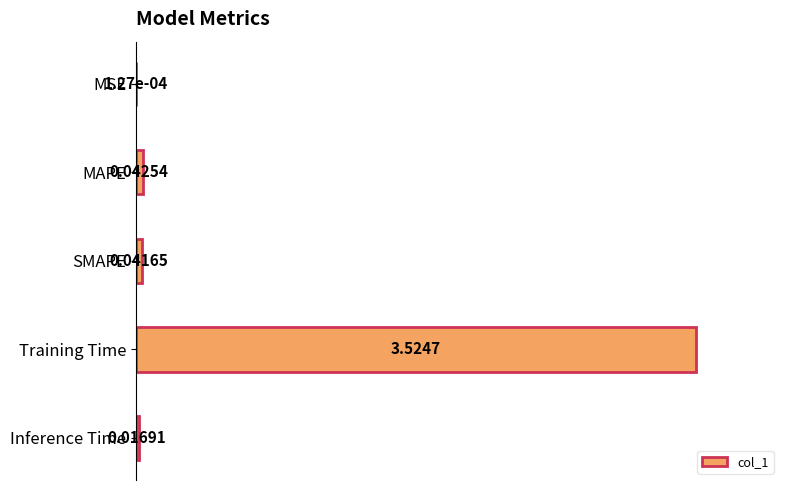

Where is the data nearest to the value 0?

MSE